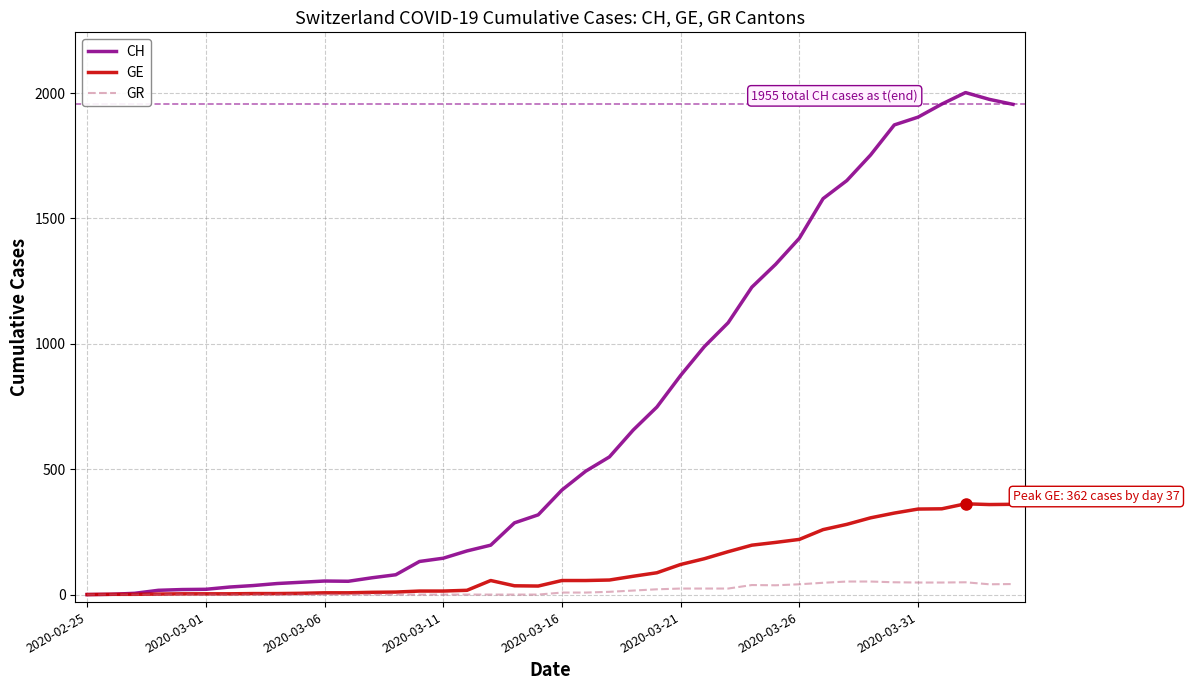

Which series has the largest range (max minus min)?

CH